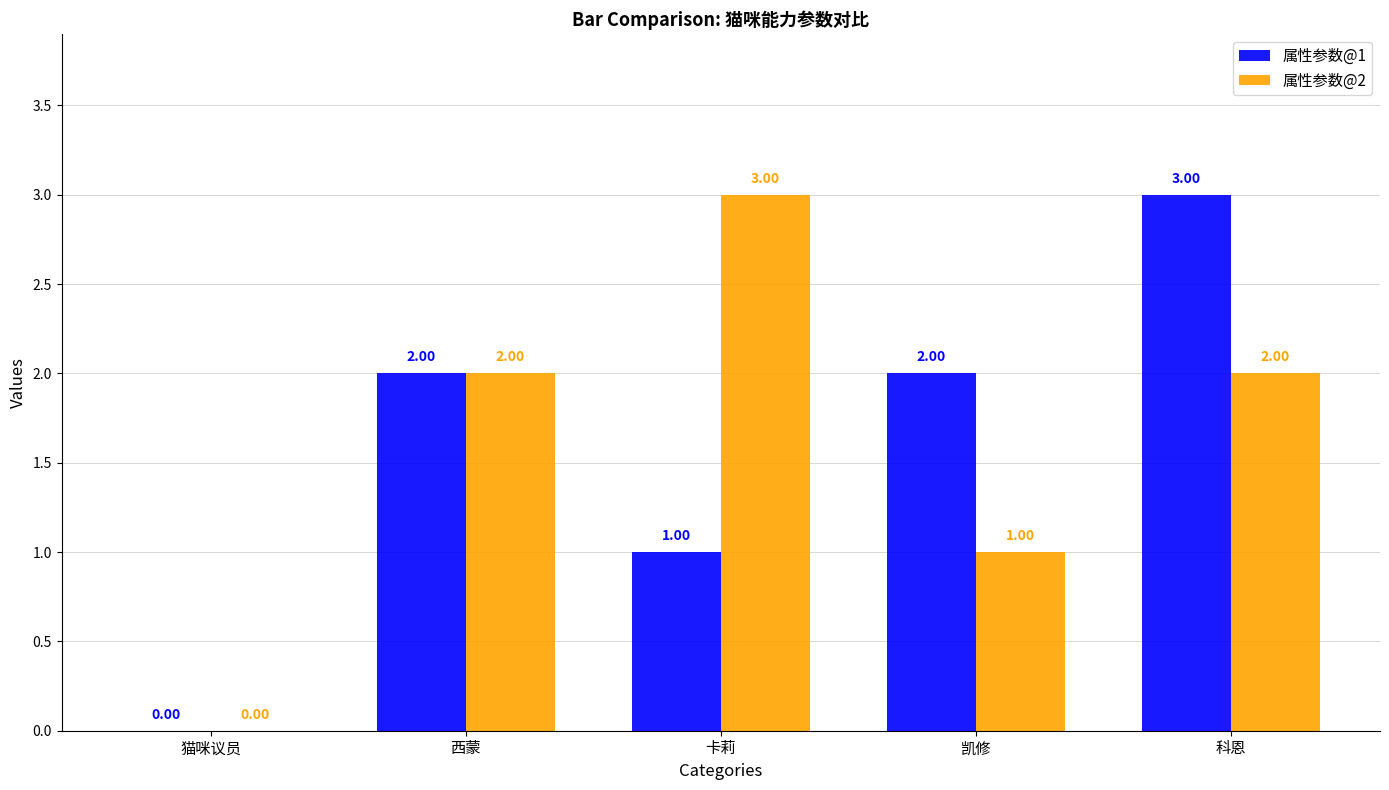

Where is 属性参数@1 nearest to the value 1?

卡莉